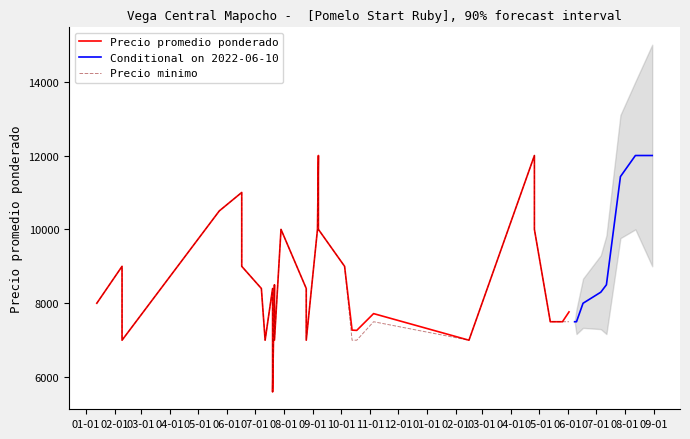

What is the maximum value for Conditional on 2022-06-10?

12000